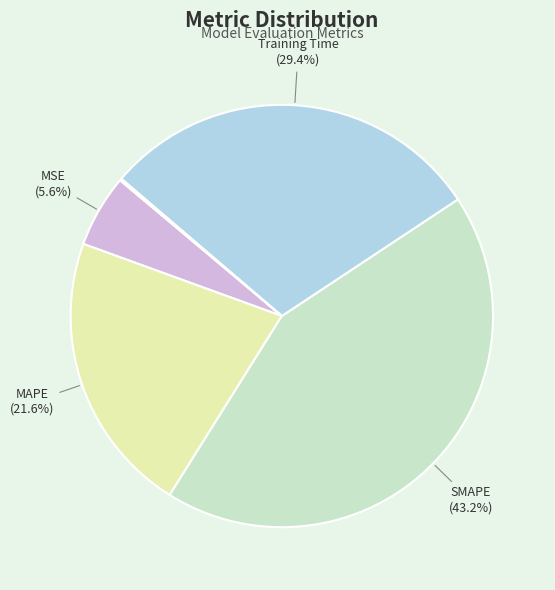

Is there a majority slice in this chart?

No